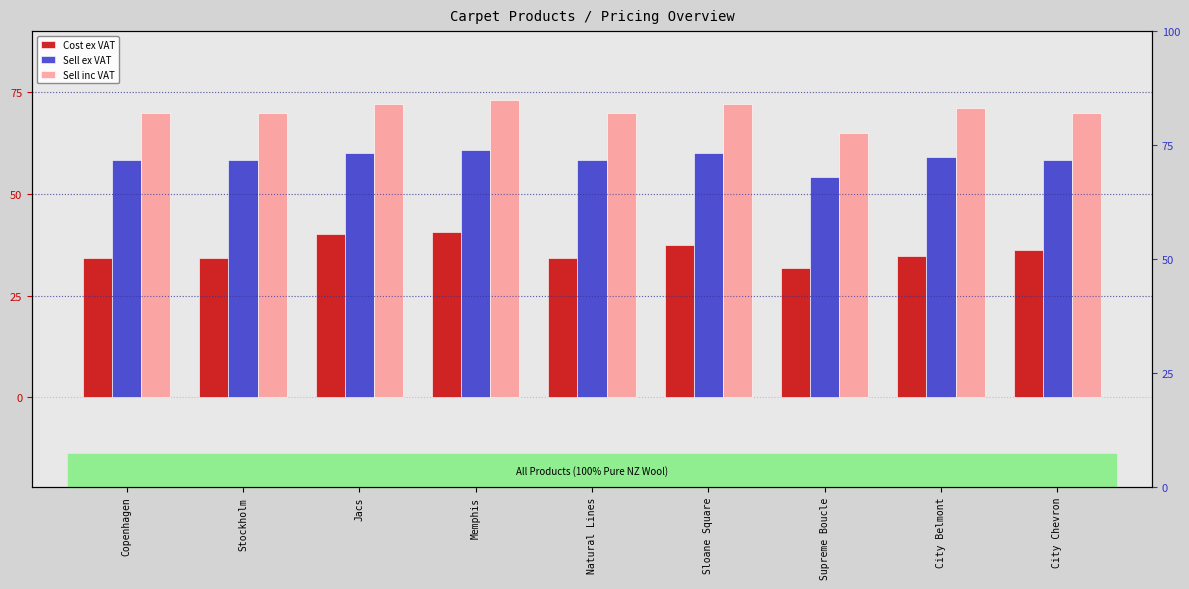

The value of Sell inc VAT at City Chevron is 70.0. True or false?

True